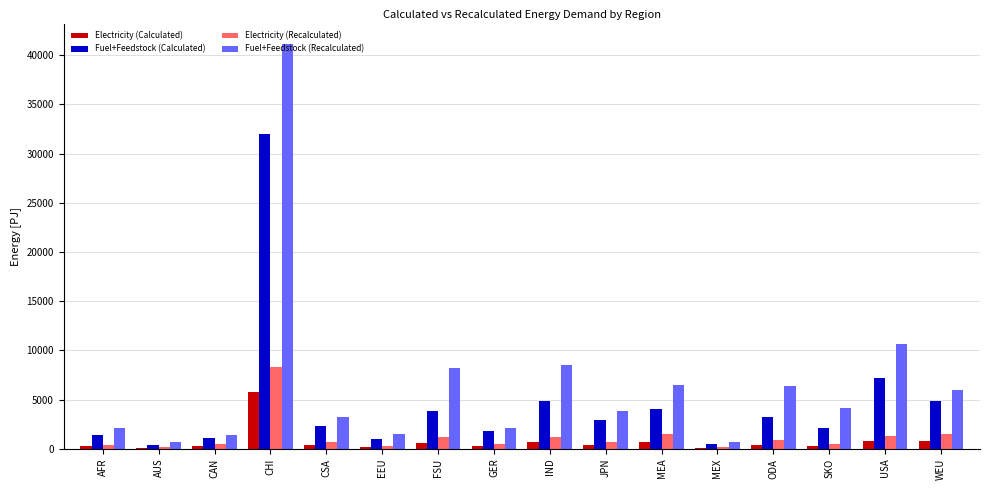

The value of Electricity (Recalculated) at CHI is 2037.6. True or false?

False